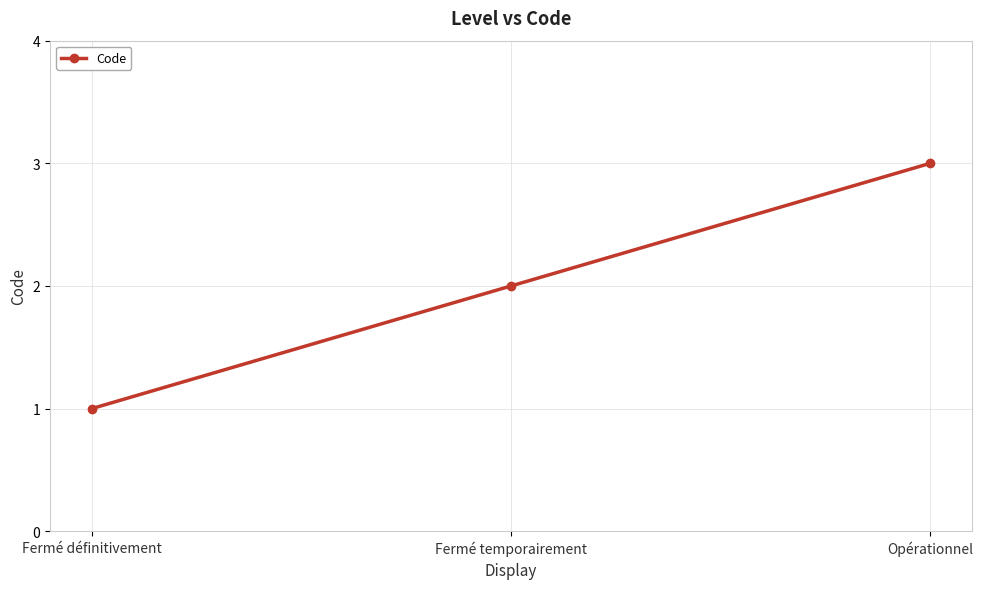

Count the number of categories in the chart.

3